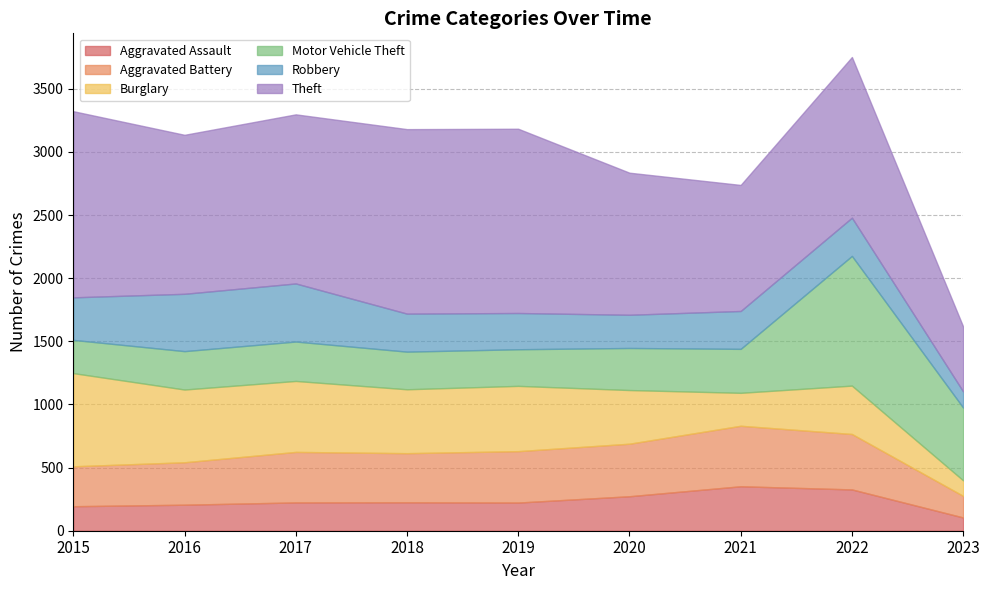

The value of Aggravated Battery at 2019 is 651. True or false?

False